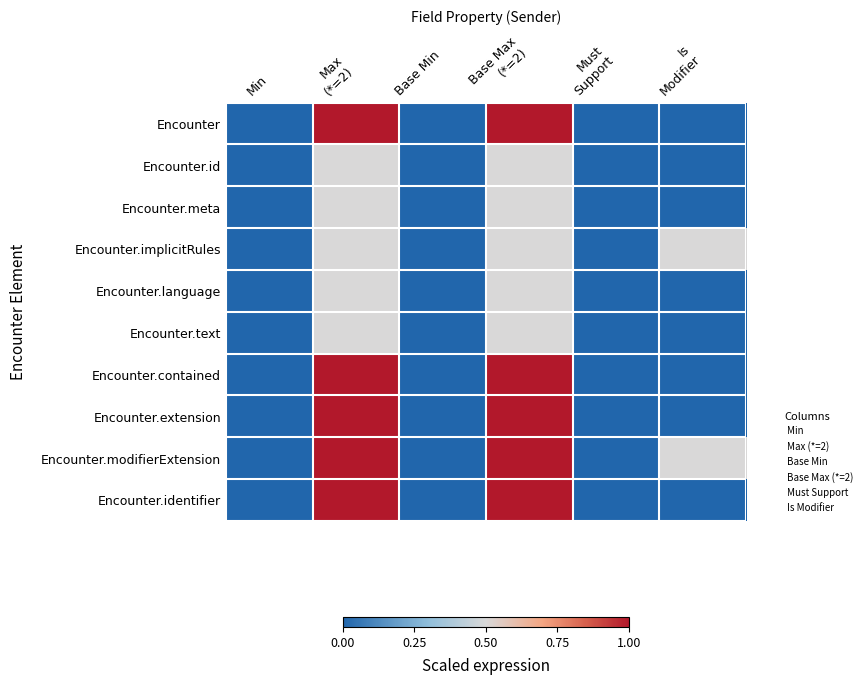

Which series has the widest spread of values?

Encounter